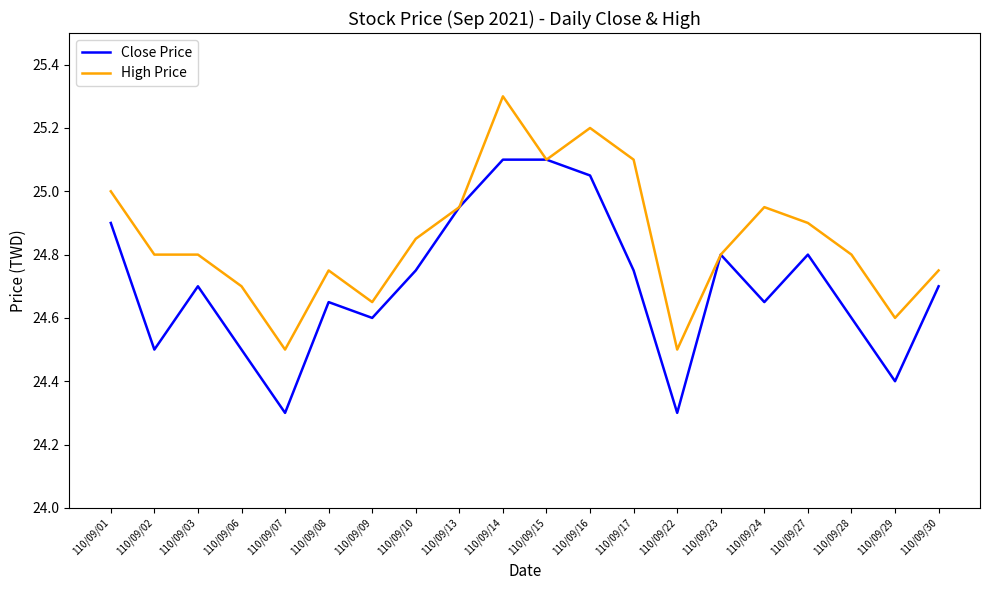

Is this an area chart (filled region under the line)?

No